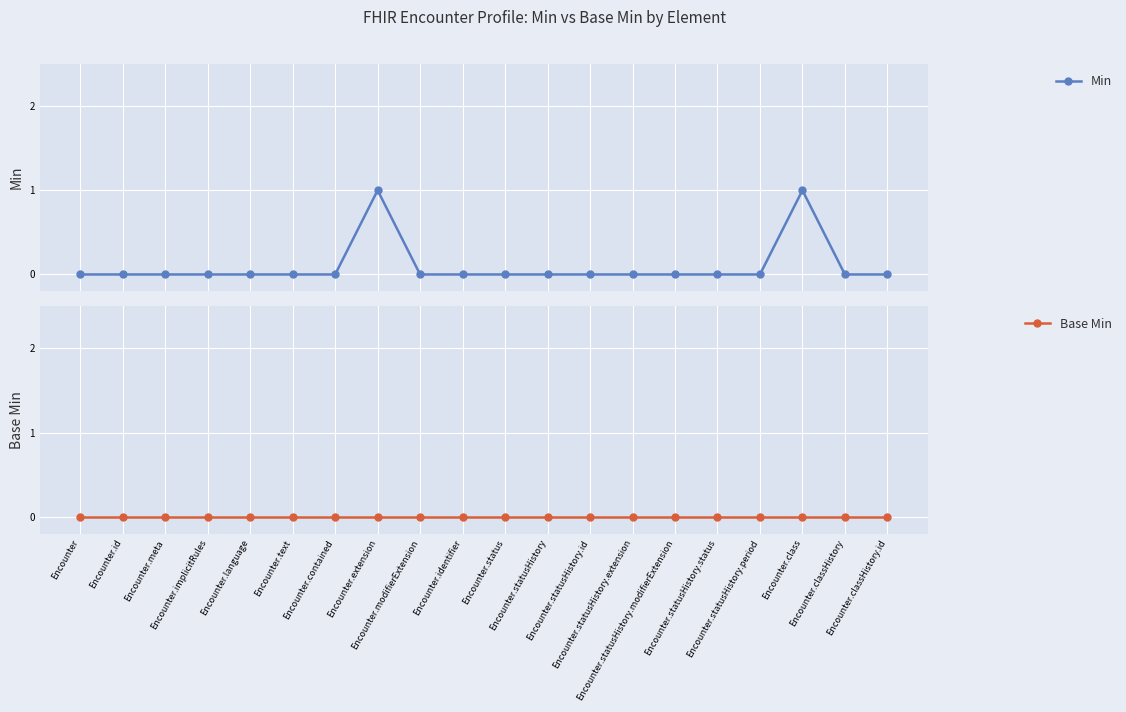

Reading left to right, list all the values displayed in this chart.

Min: 0	0	0	0	0	0	0	1	0	0	0	0	0	0	0	0	0	1	0	0
Base Min: 0	0	0	0	0	0	0	0	0	0	0	0	0	0	0	0	0	0	0	0